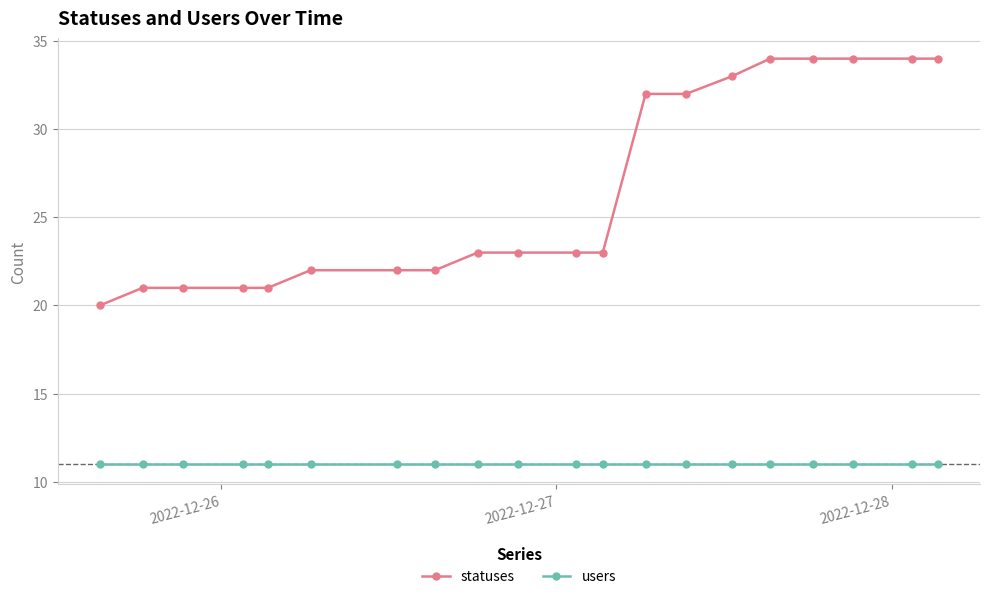

How many lines are shown in the chart?

2